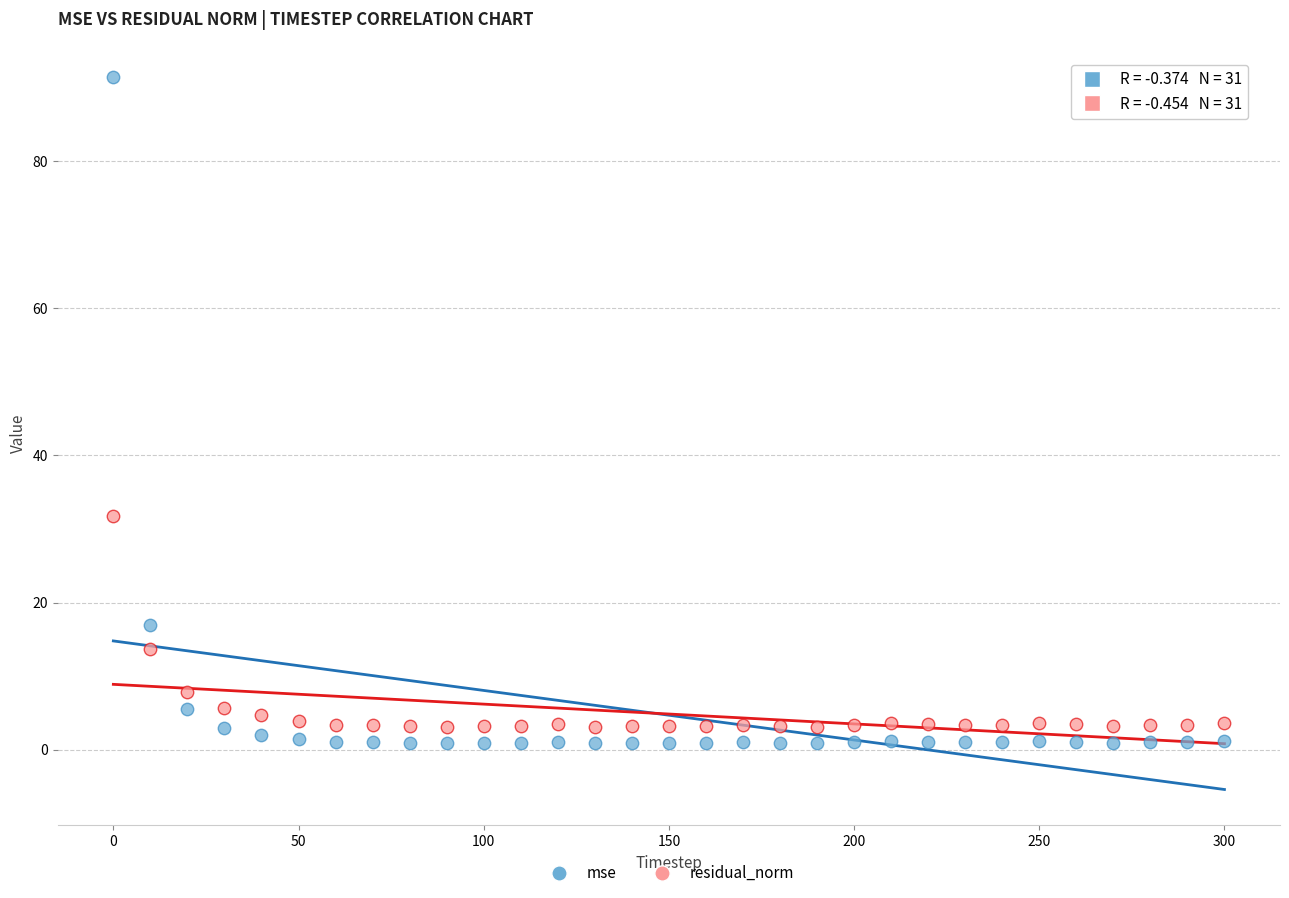

Which series reaches the minimum Y coordinate?

mse